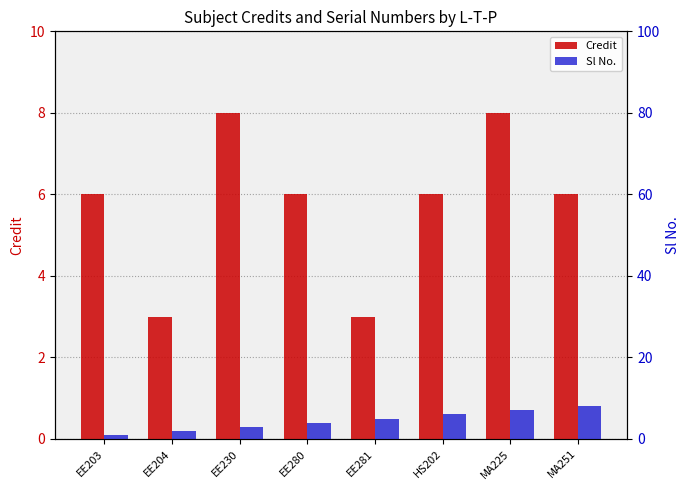

True or false: Sl No. has a value of 7 at MA225.

True